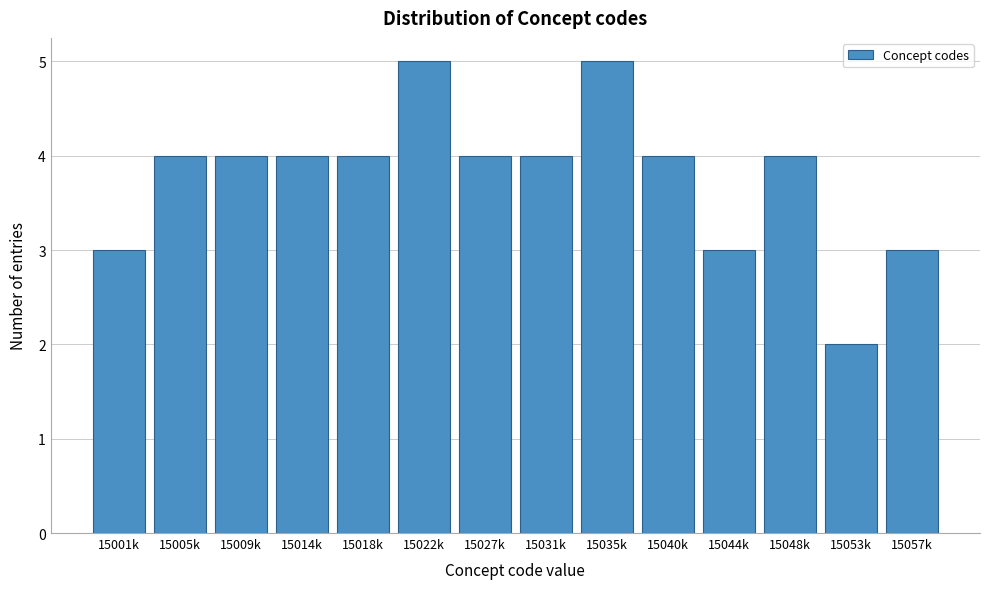

Reading left to right, what are all the values shown in this chart?

3	4	4	4	4	5	4	4	5	4	3	4	2	3